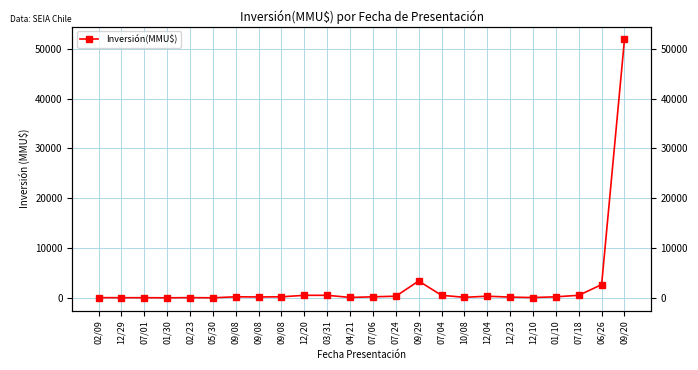

What is the ratio of the value at 12/10 to the value at 07/01?

2.5